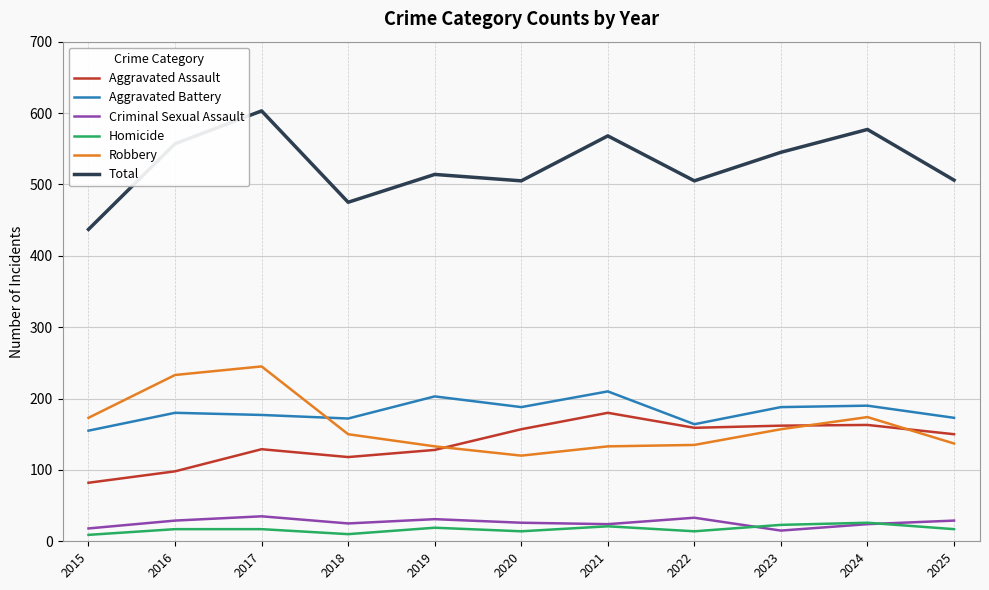

What is the difference between the highest and lowest values at 2025?

489